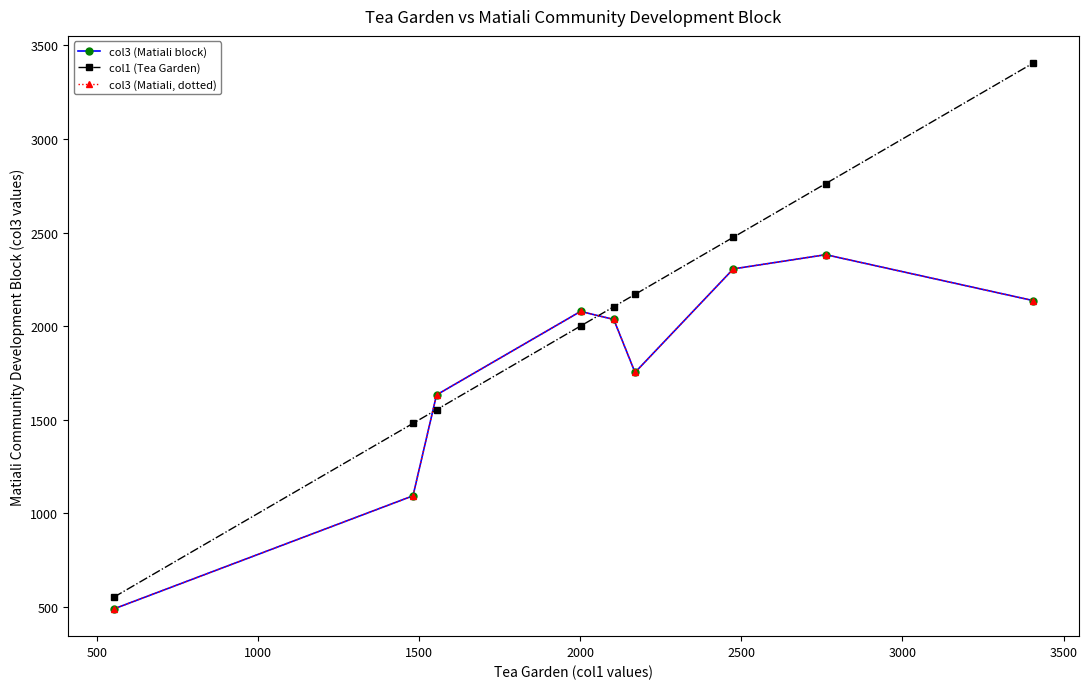

Is this an area chart (filled region under the line)?

No